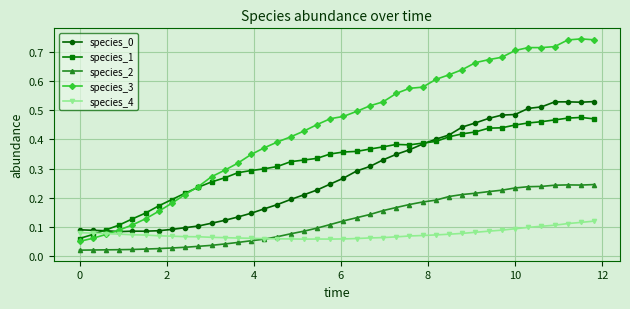

How many species_0 values are between 0 and 1?

40